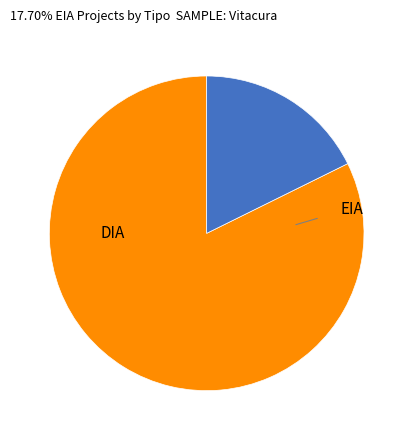

Is there any slice that represents more than half of the pie?

Yes